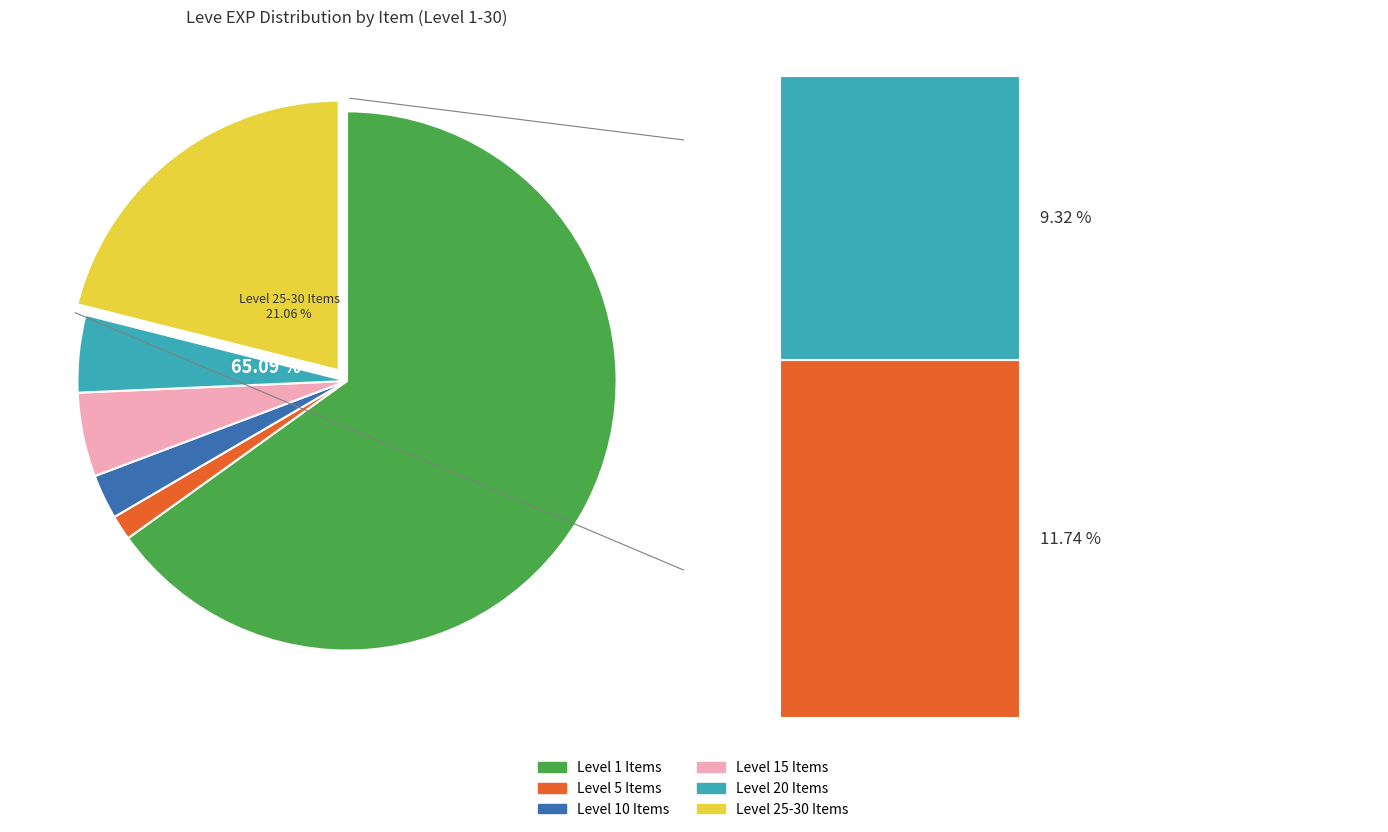

The Bronze Barbut slice represents 1% of the pie. True or false?

False